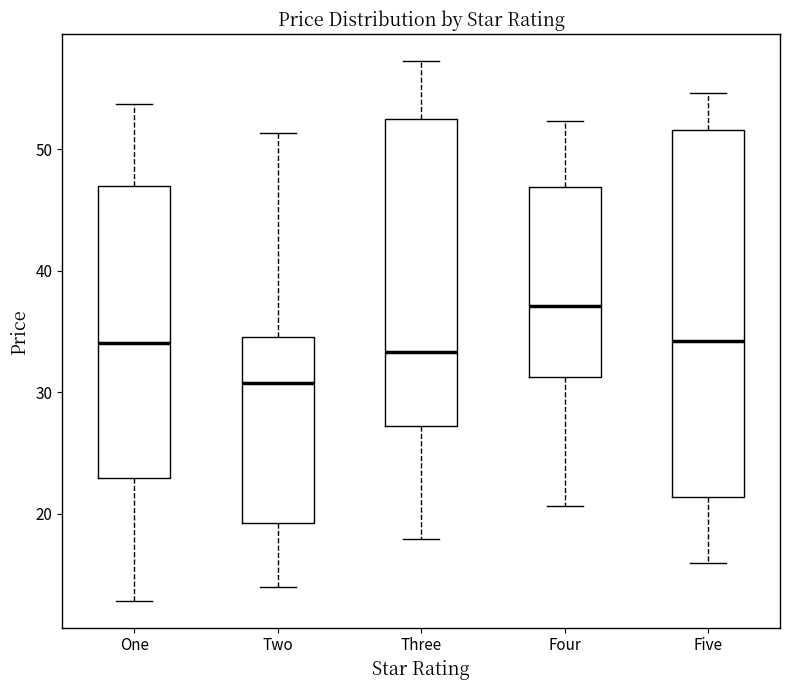

Where is the upper edge of the box for Five on the y-axis? The values are not printed on the chart, so give them approximately, as read against the axis.

52